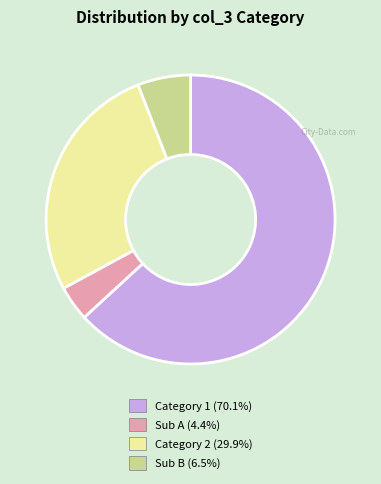

Combined, do Category 2 (29.9%) and Sub B (6.5%) account for over 50%?

No